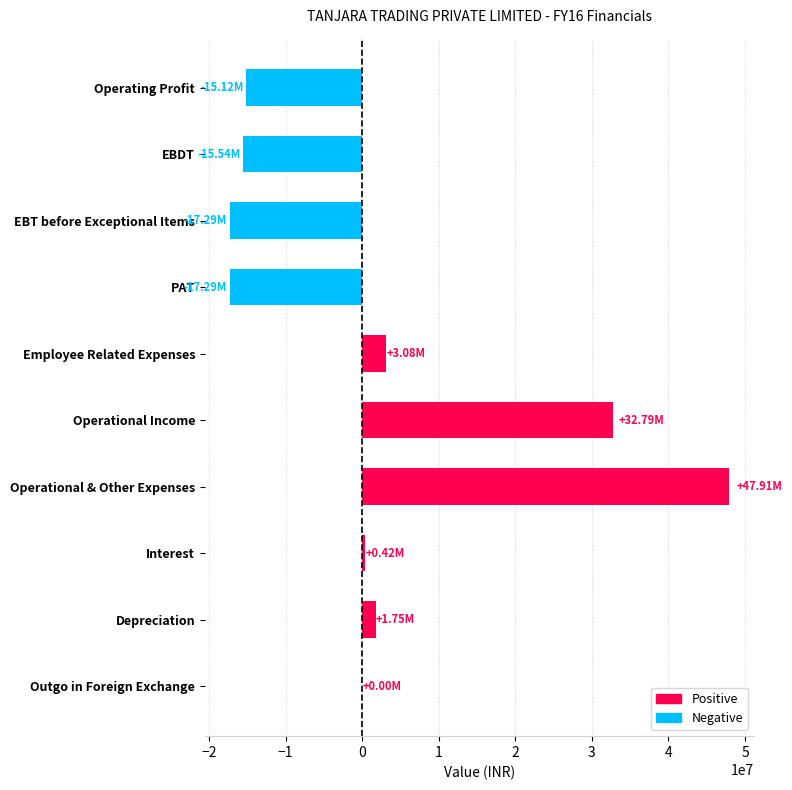

Which label corresponds to the largest value in the chart?

Operational & Other Expenses